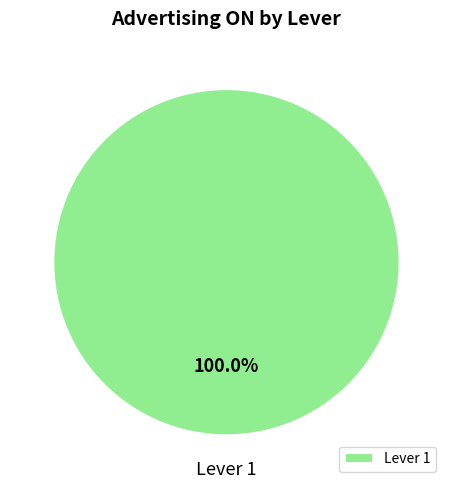

Rank the categories by value from highest to lowest.

Lever 1